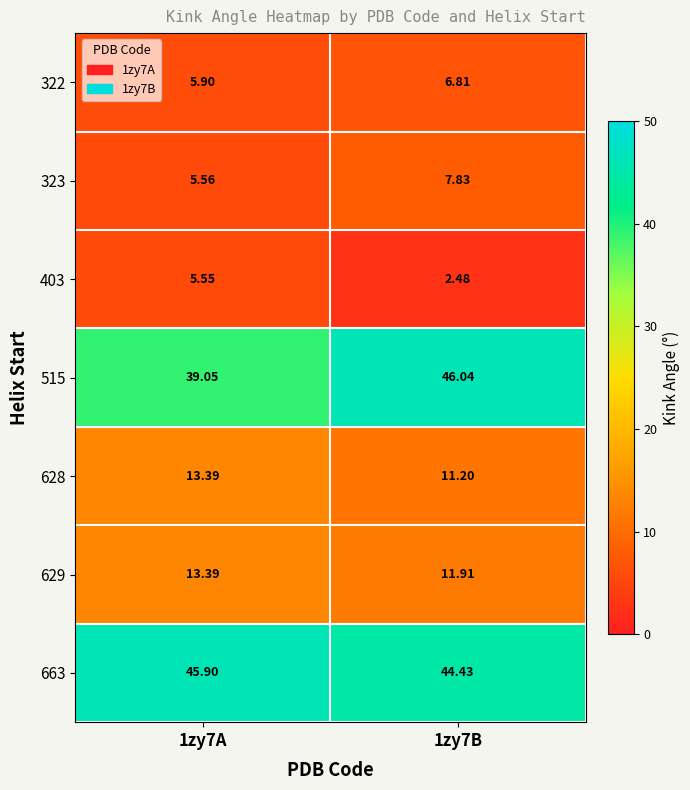

Count the number of categories in the chart.

2